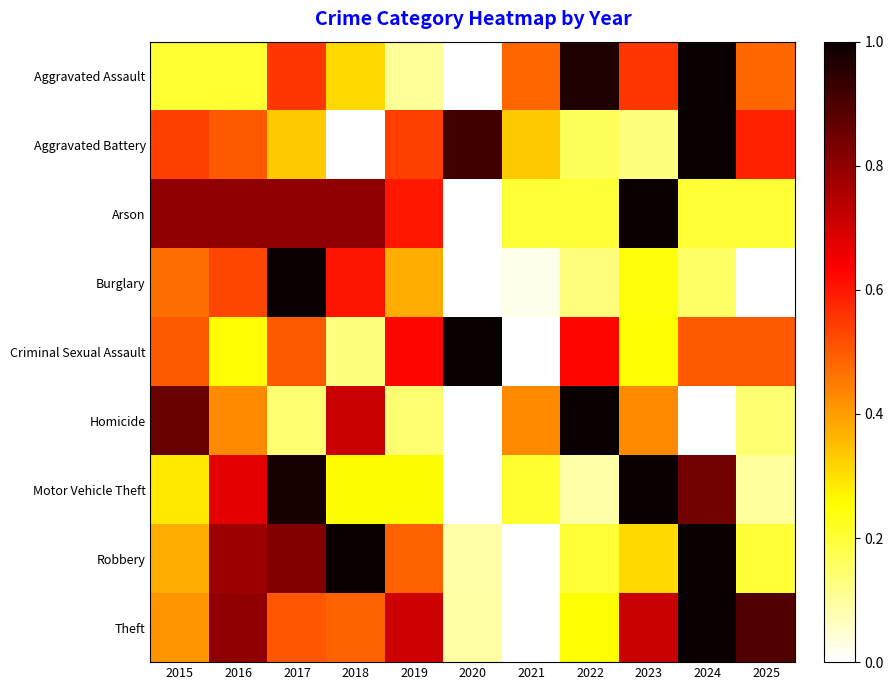

How many data points does each series have?

11